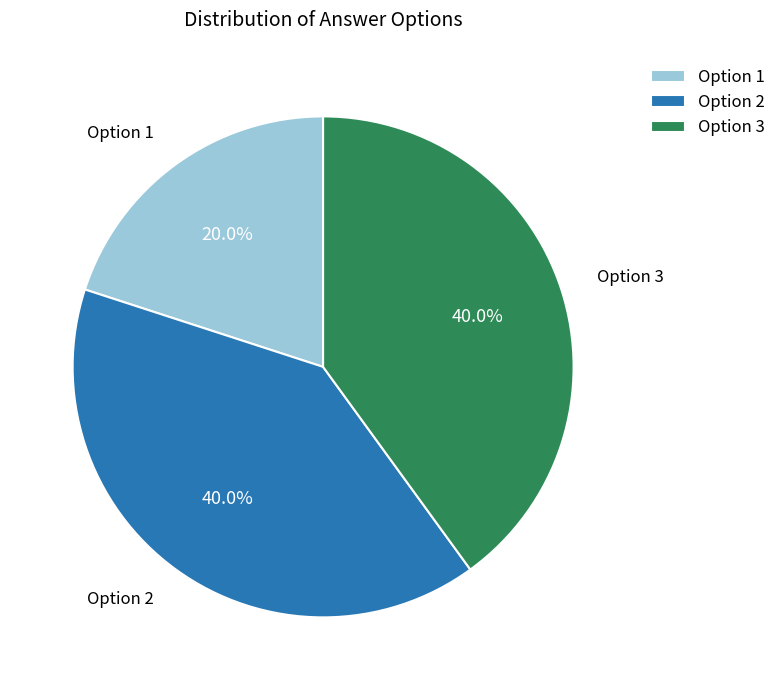

Do Option 3 and Option 2 together represent more than half of the pie?

Yes